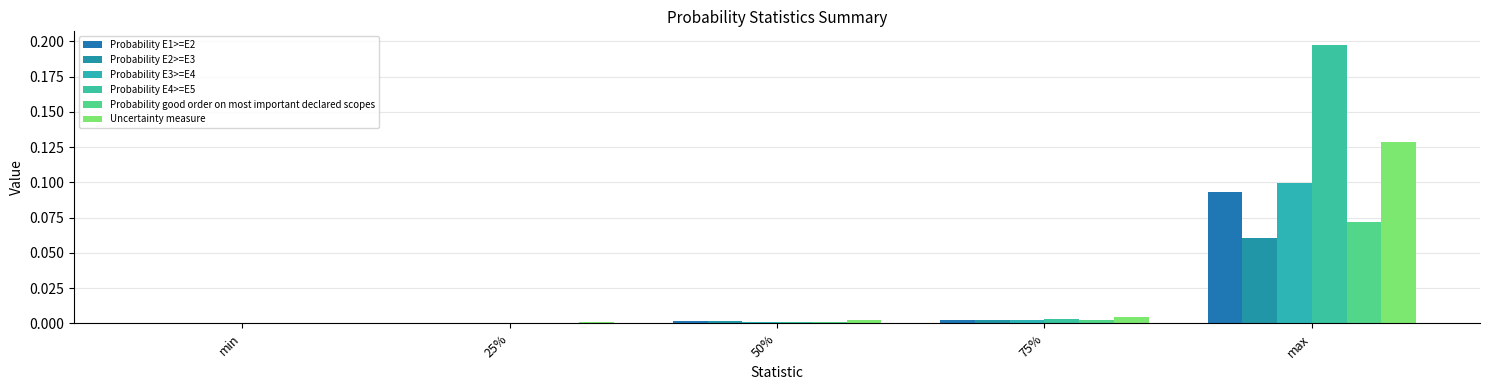

Reading right to left, list all the values displayed in this chart.

Probability E1>=E2: 0.1	0.0	0.0	0.0	0.0
Probability E2>=E3: 0.1	0.0	0.0	0.0	0.0
Probability E3>=E4: 0.1	0.0	0.0	0.0	0.0
Probability E4>=E5: 0.2	0.0	0.0	0.0	0.0
Probability good order on most important declared scopes: 0.1	0.0	0.0	0.0	0.0
Uncertainty measure: 0.1	0.0	0.0	0.0	0.0